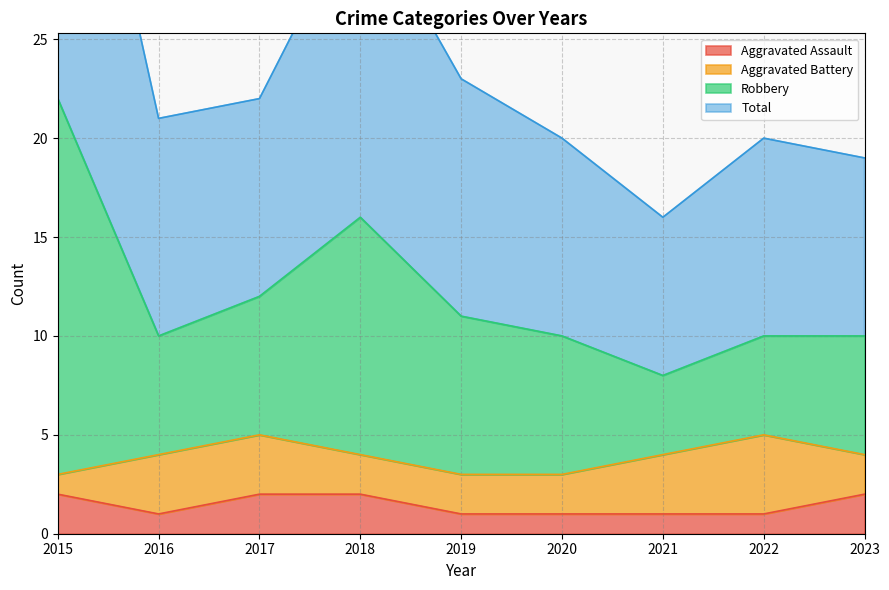

The Aggravated Assault series shows 1 at 2023. True or false?

False